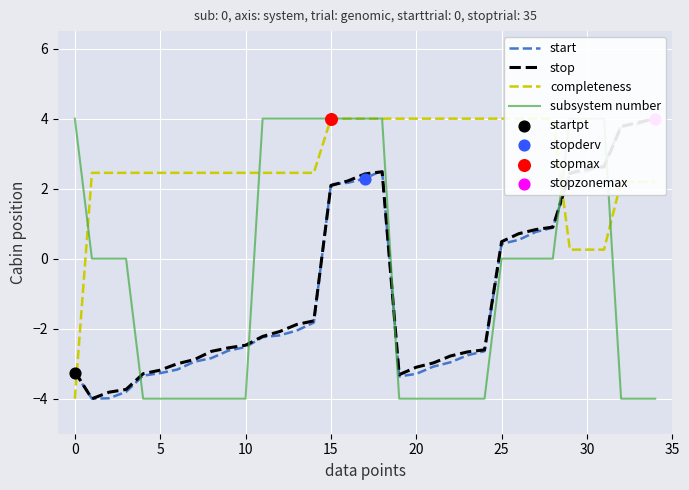

What is the total value across all series at 32?

5.8